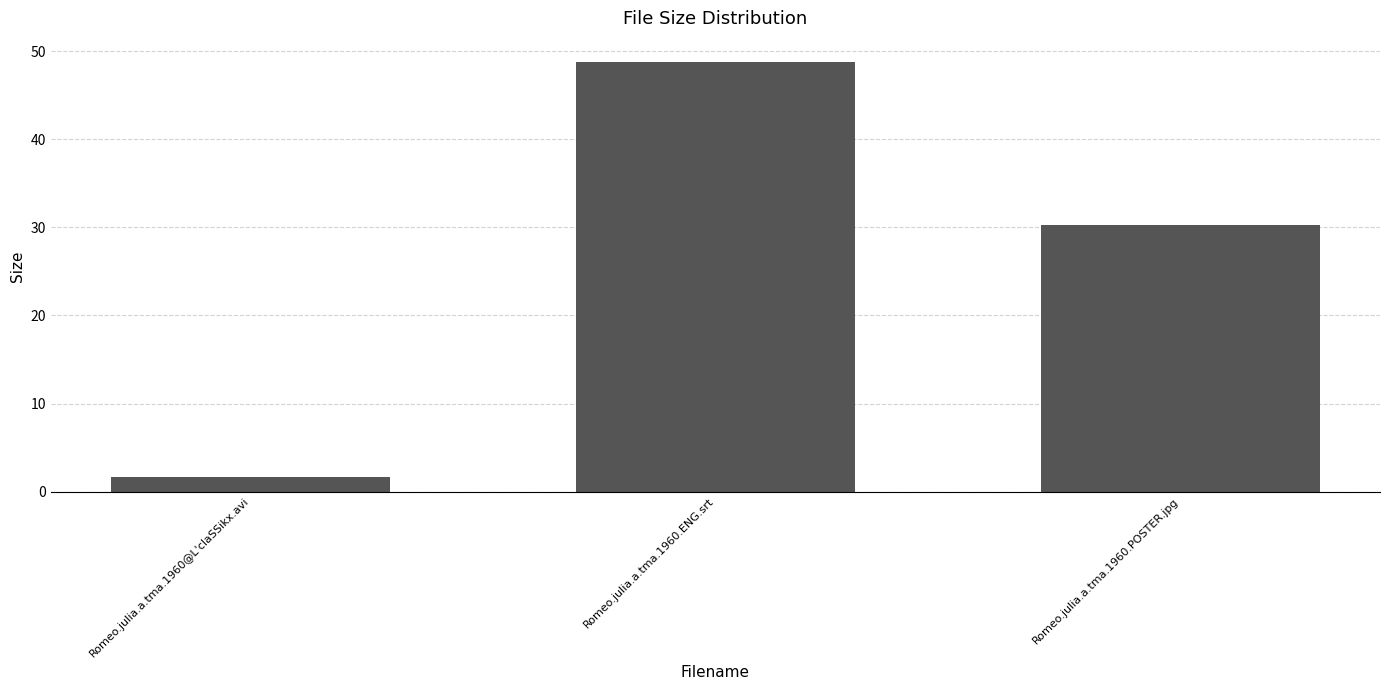

The chart shows a value of 30.2 at Romeo.julia.a.tma.1960.POSTER.jpg. True or false?

True